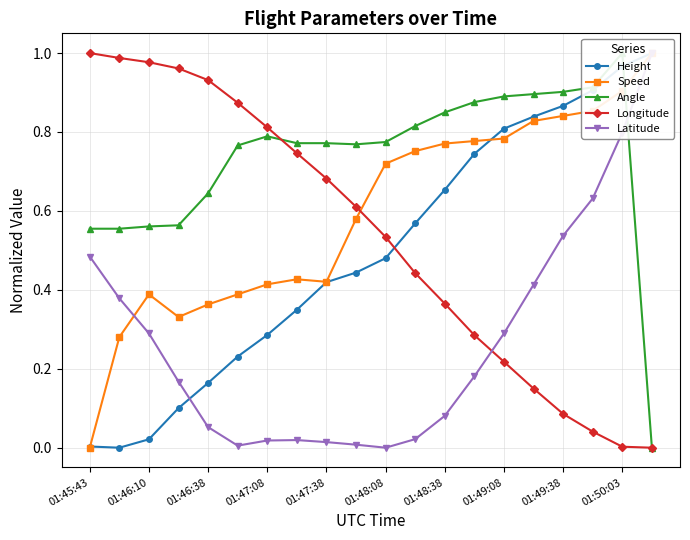

Reading right to left, transcribe all the data shown in this chart.

Height: 1.0	1.0	0.9	0.9	0.8	0.8	0.7	0.7	0.6	0.5	0.4	0.4	0.3	0.3	0.2	0.2	0.1	0.0	0.0	0.0
Speed: 1.0	0.9	0.9	0.8	0.8	0.8	0.8	0.8	0.8	0.7	0.6	0.4	0.4	0.4	0.4	0.4	0.3	0.4	0.3	0.0
Angle: 0.0	1.0	0.9	0.9	0.9	0.9	0.9	0.8	0.8	0.8	0.8	0.8	0.8	0.8	0.8	0.6	0.6	0.6	0.6	0.6
Longitude: 0.0	0.0	0.0	0.1	0.1	0.2	0.3	0.4	0.4	0.5	0.6	0.7	0.7	0.8	0.9	0.9	1.0	1.0	1.0	1.0
Latitude: 1.0	0.8	0.6	0.5	0.4	0.3	0.2	0.1	0.0	0.0	0.0	0.0	0.0	0.0	0.0	0.1	0.2	0.3	0.4	0.5